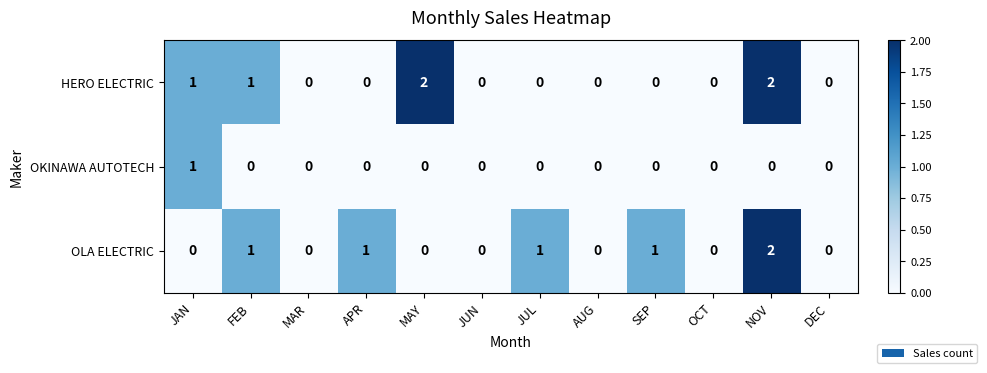

At which category is the sum across all series the highest?

NOV